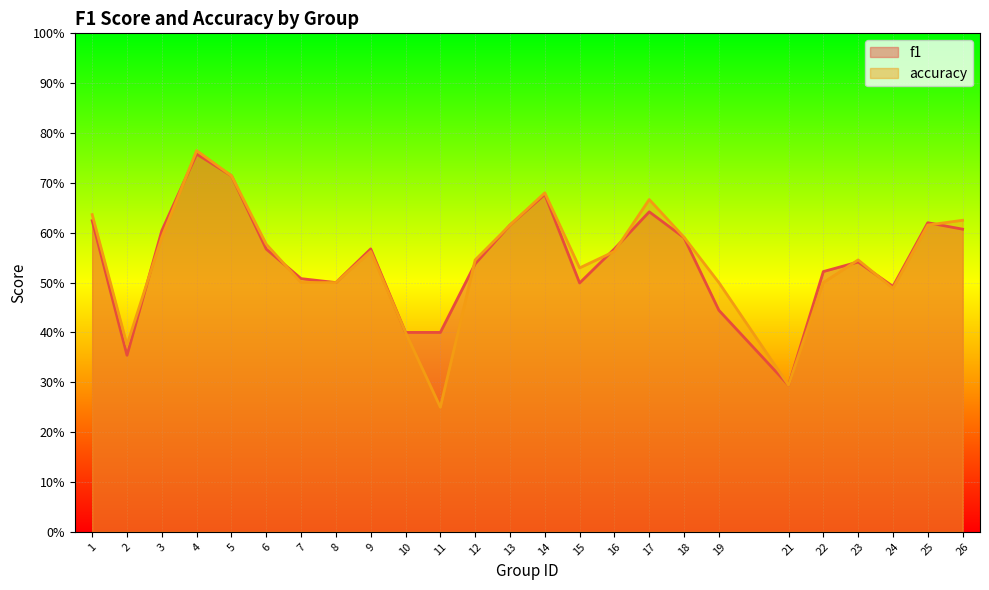

Reading left to right, transcribe all the data shown in this chart.

f1: 1=0.6	2=0.4	3=0.6	4=0.8	5=0.7	6=0.6	7=0.5	8=0.5	9=0.6	10=0.4	11=0.4	12=0.5	13=0.6	14=0.7	15=0.5	16=0.6	17=0.6	18=0.6	19=0.4	21=0.3	22=0.5	23=0.5	24=0.5	25=0.6	26=0.6
accuracy: 1=0.6	2=0.4	3=0.6	4=0.8	5=0.7	6=0.6	7=0.5	8=0.5	9=0.6	10=0.4	11=0.2	12=0.5	13=0.6	14=0.7	15=0.5	16=0.6	17=0.7	18=0.6	19=0.5	21=0.3	22=0.5	23=0.5	24=0.5	25=0.6	26=0.6